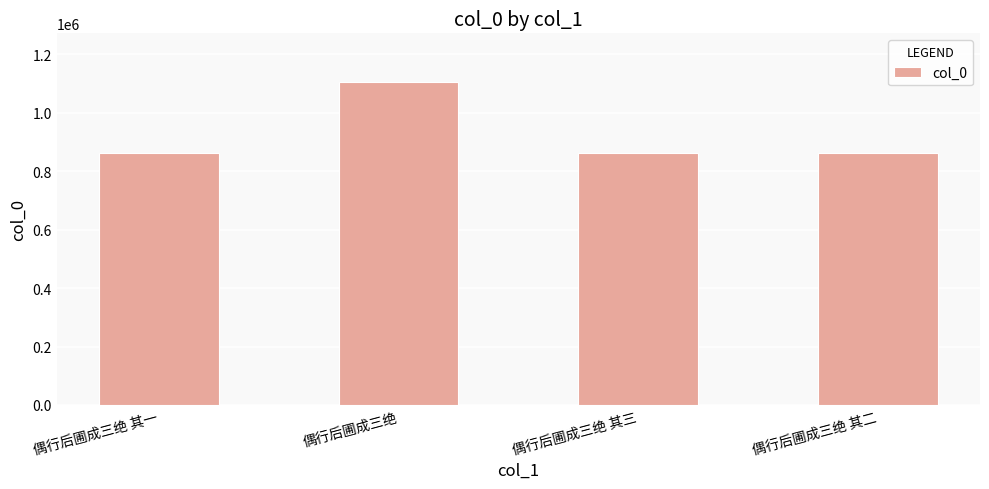

What is the approximate value at 偶行后圃成三绝 其三?

861145